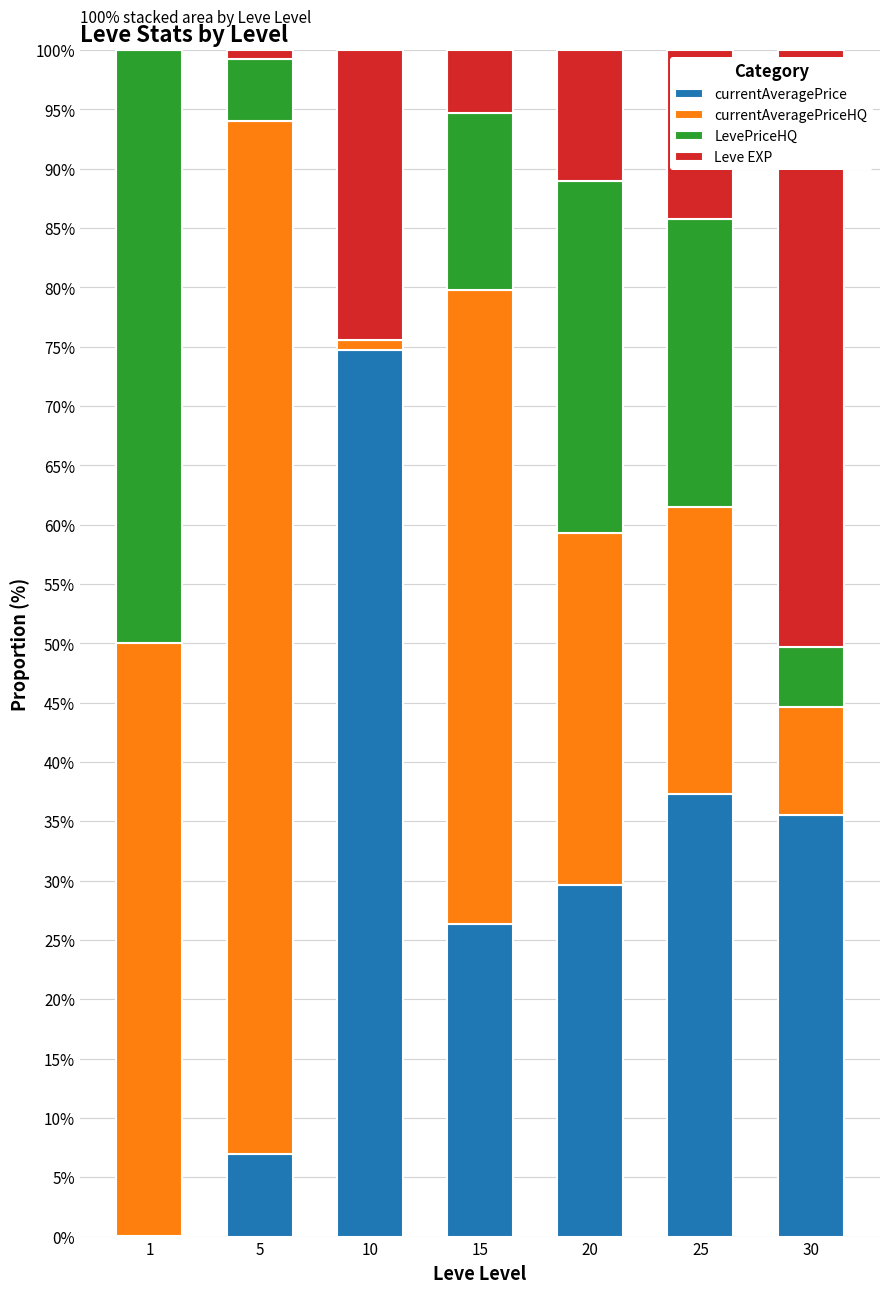

Are the bars grouped side by side (vs. stacked)?

No